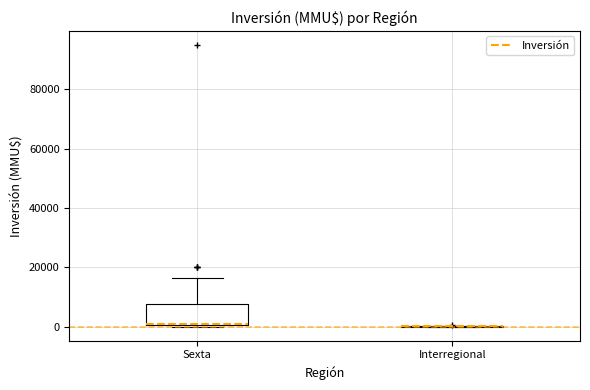

Reading left to right, transcribe this box plot: for each box, give where its median line is, the range the box spans, and where its two whiskers end, as read against the y-axis. The values are not printed on the chart, so give them approximately, as read against the axis.

Sexta: median 0 (drawn on the box's lower edge), box 0 to 8000, whiskers 0 to 16000
Interregional: box collapsed to a line at 0, whiskers 0 to 0